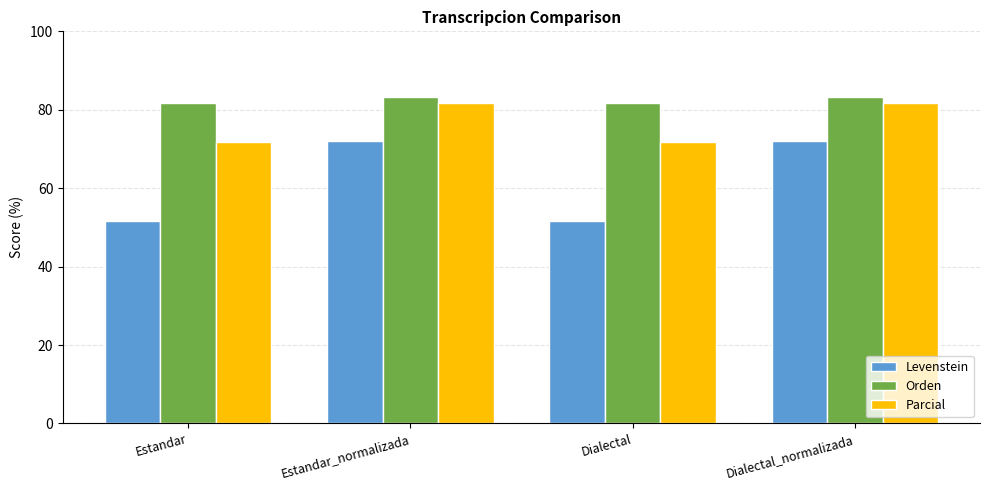

Reading left to right, transcribe all the data shown in this chart.

Levenstein: Estandar=51.7	Estandar_normalizada=72.0	Dialectal=51.7	Dialectal_normalizada=72.0
Orden: Estandar=81.6	Estandar_normalizada=83.3	Dialectal=81.6	Dialectal_normalizada=83.3
Parcial: Estandar=71.7	Estandar_normalizada=81.8	Dialectal=71.7	Dialectal_normalizada=81.8